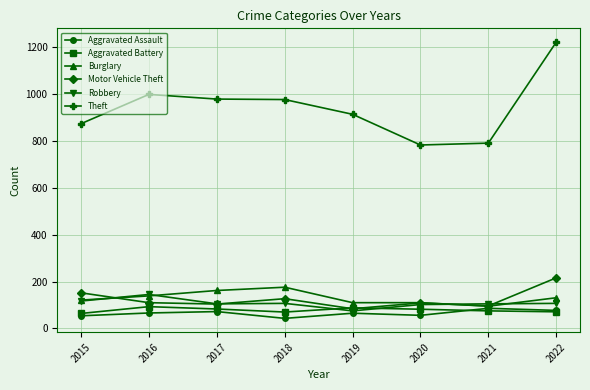

What is the sum of the Motor Vehicle Theft values at 2015 and 2018?

279